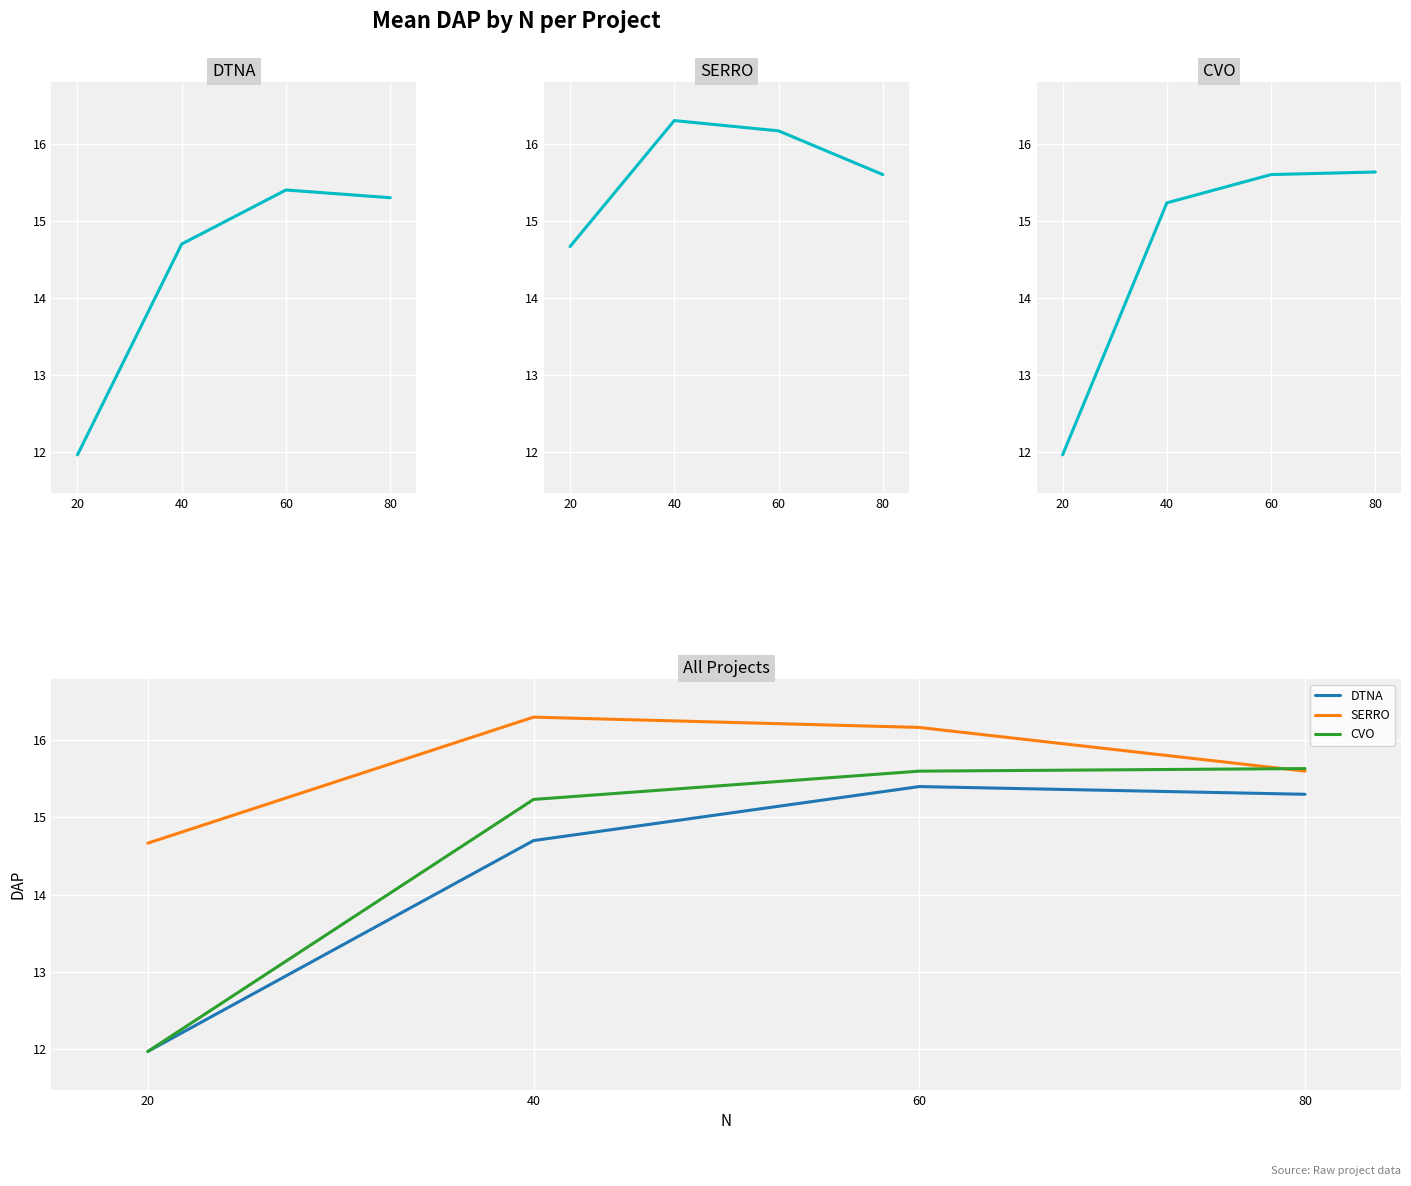

At which category is the sum across all series the highest?

60